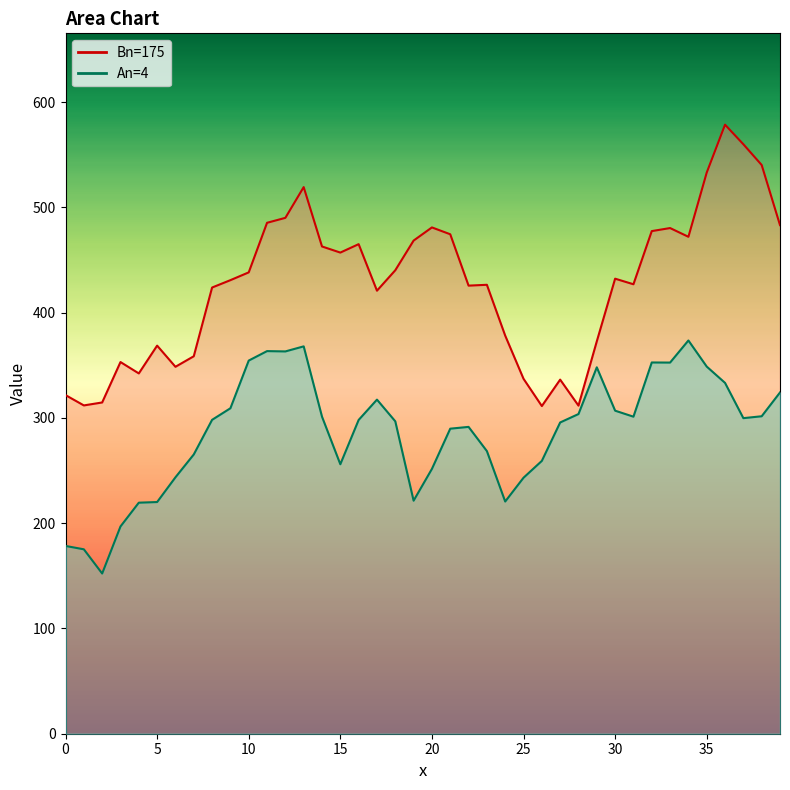

How many distinct data groups are displayed?

2